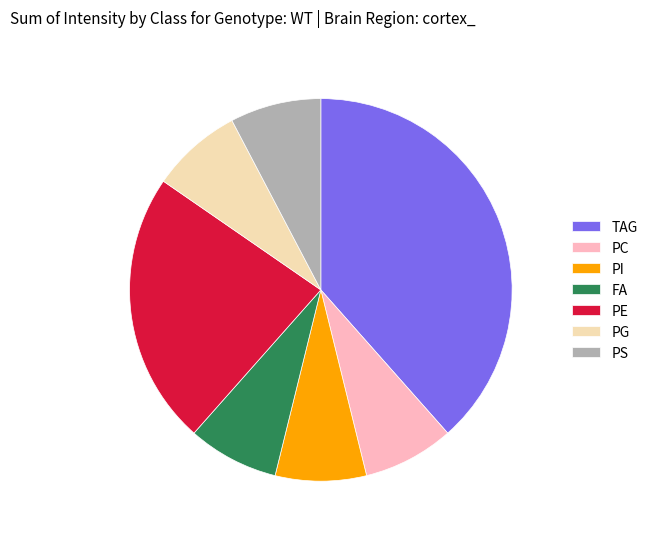

What is the largest slice in the pie chart?

TAG